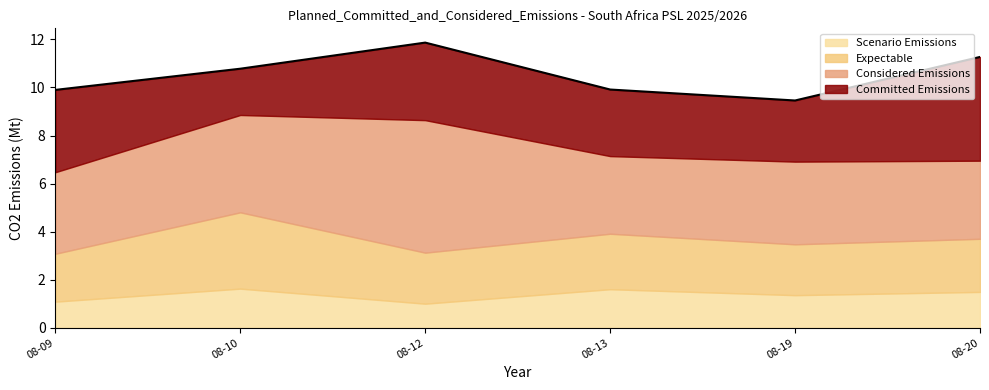

Where is the data nearest to the value 10?

08-13